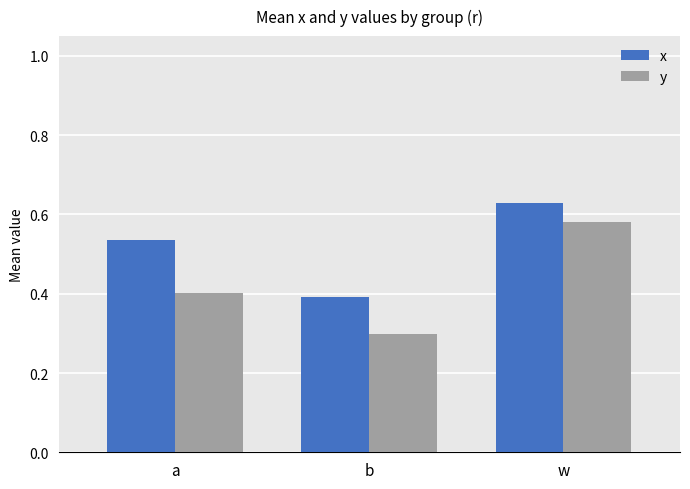

At which label is y closest to 0?

b